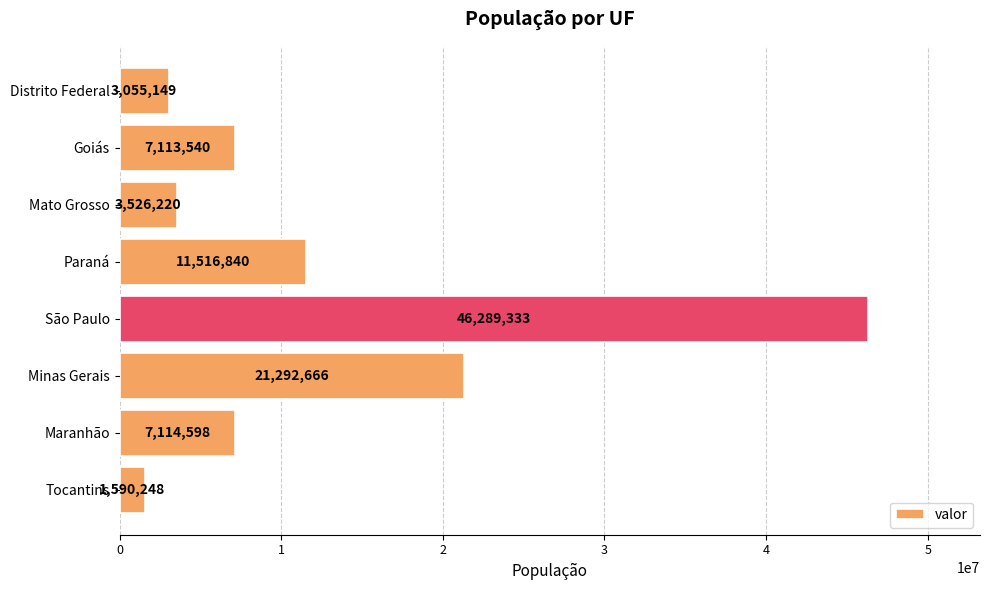

Does the chart contain any negative values?

No